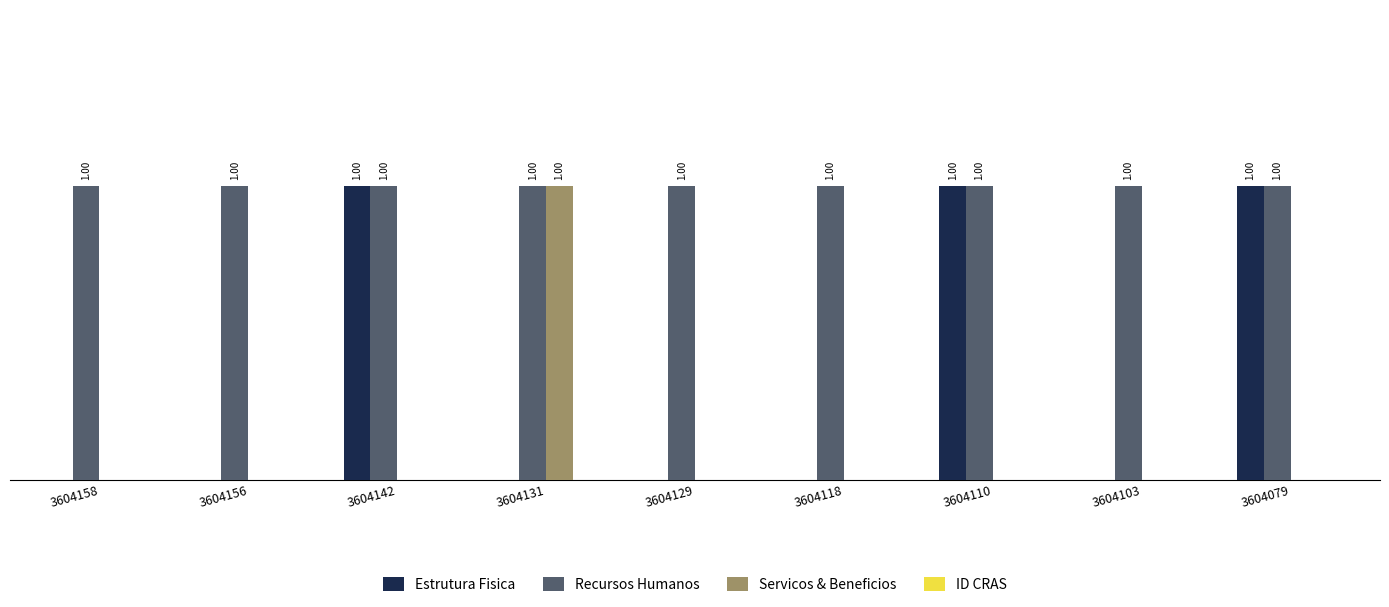

Are the bars horizontal?

No